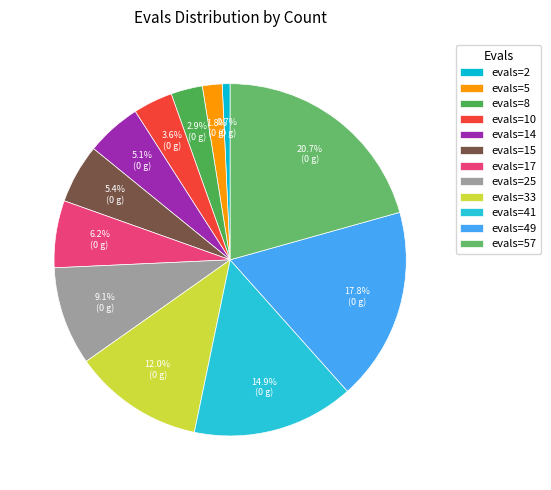

Which category has the biggest portion of the pie?

evals=57